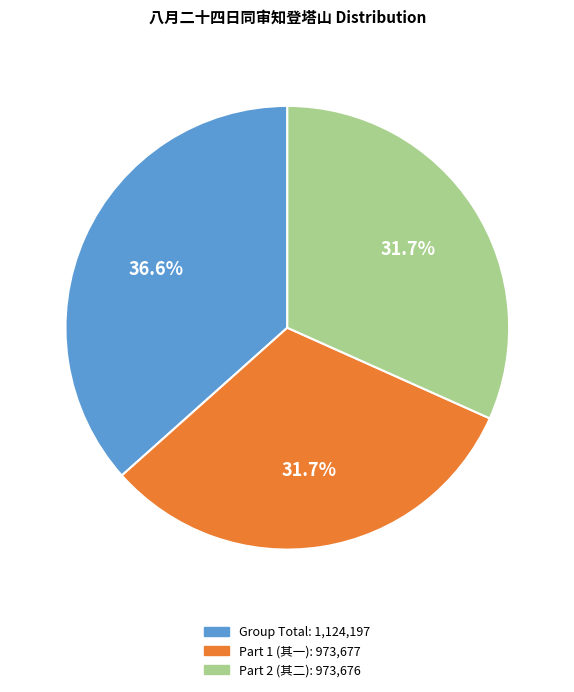

Does any single category account for the majority?

No